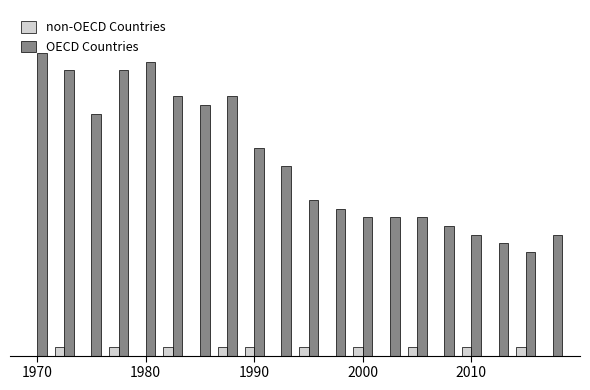

At which label does non-OECD Countries reach its peak?

1980